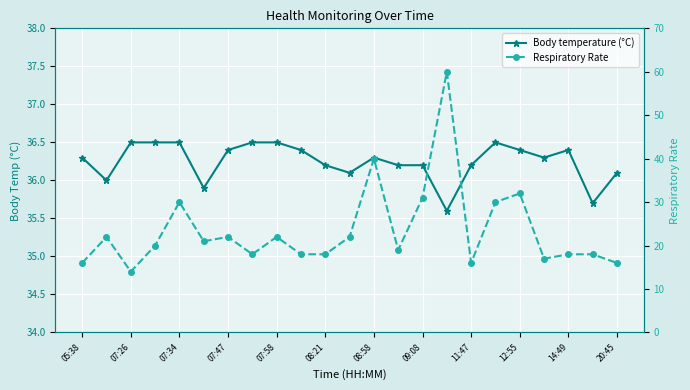

Is it true that Respiratory Rate equals 38.3 at 07:58?

False